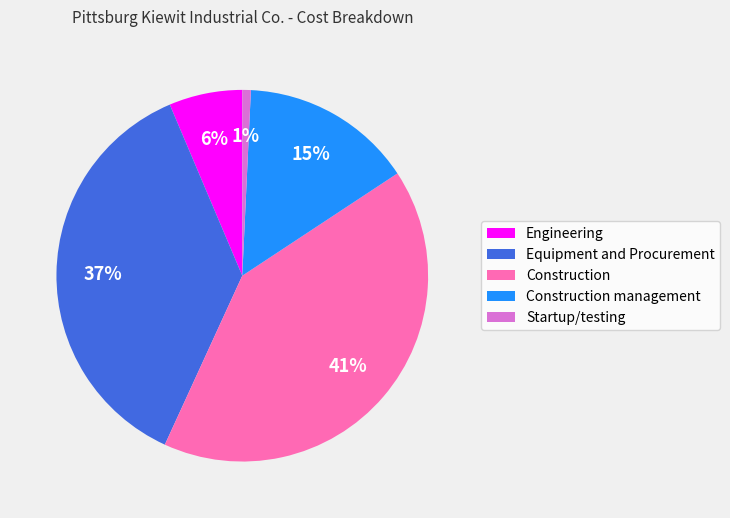

How many segments does this pie chart have?

5